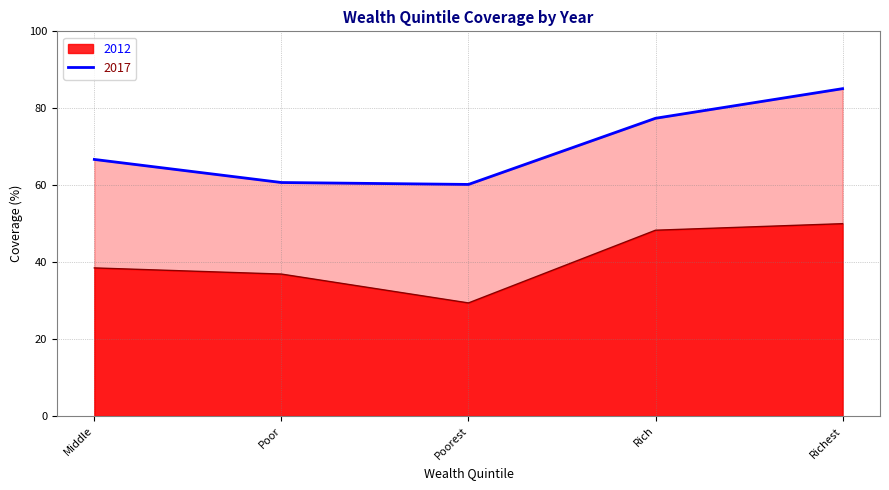

Between Poor and Rich, which series saw the biggest shift?

2017